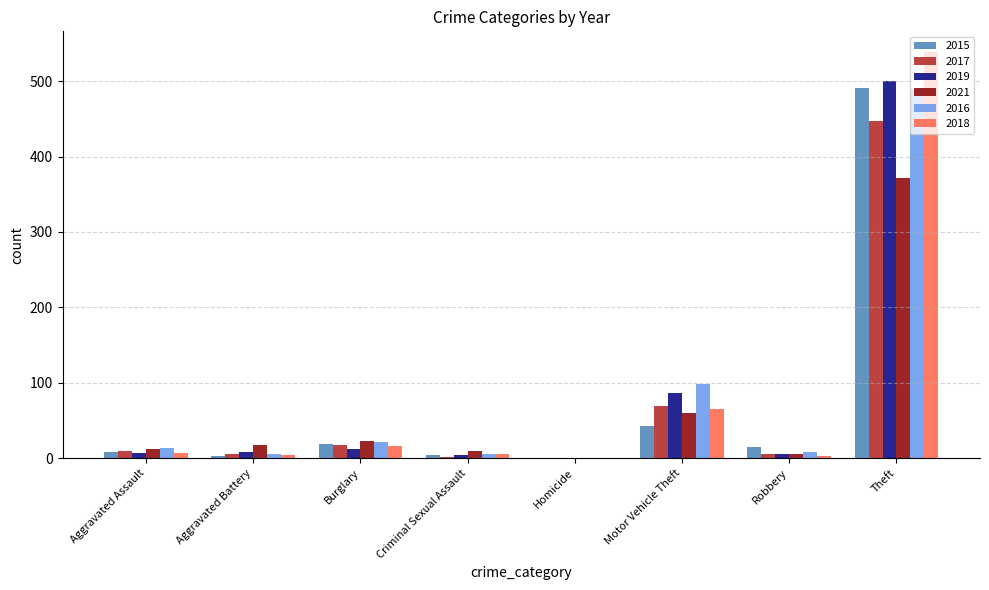

Read the 2021 value at Theft.

371